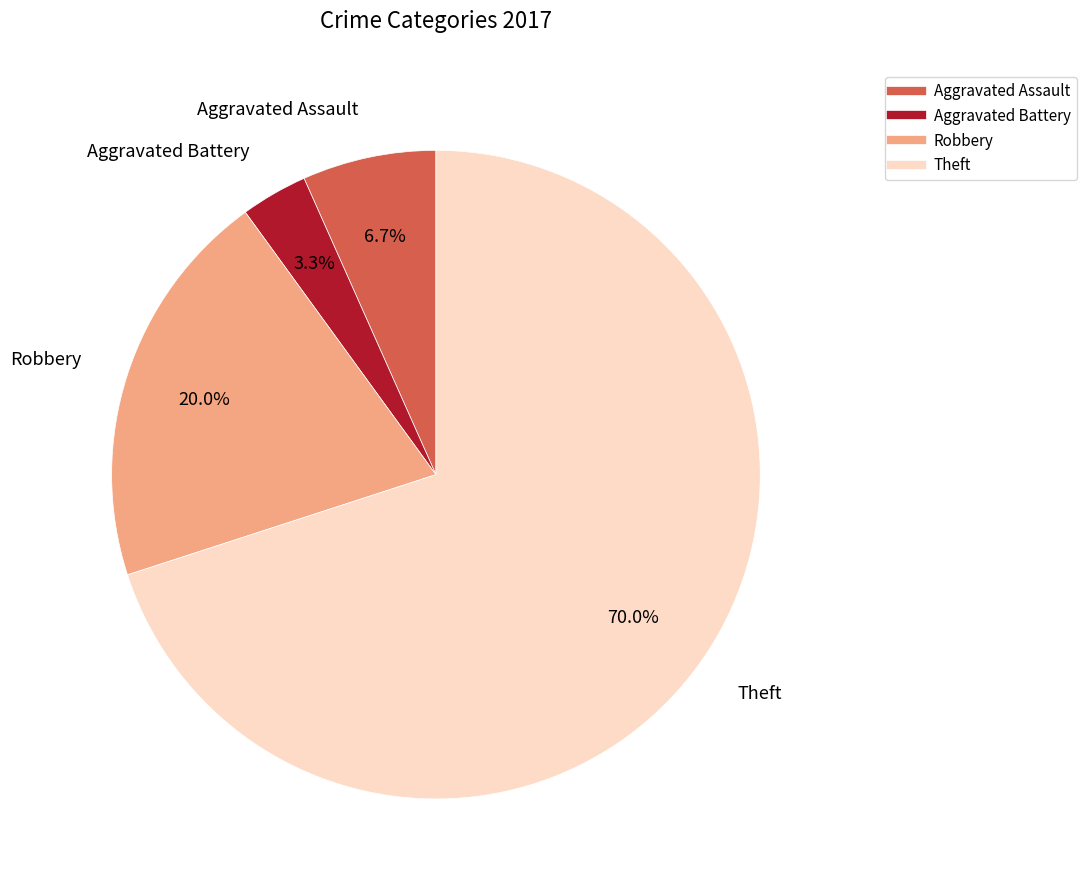

Does any single category account for the majority?

Yes